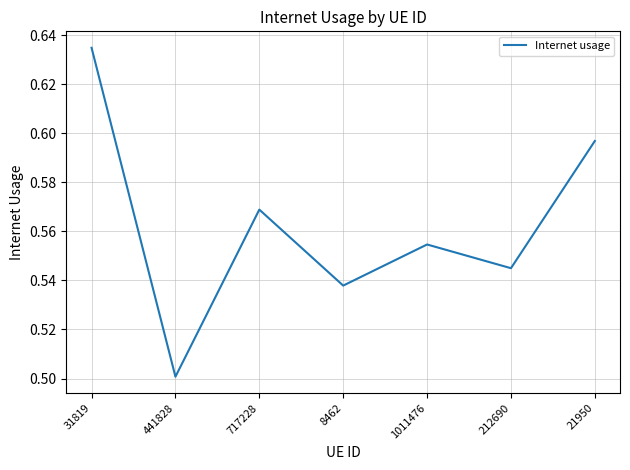

At which category does the chart reach its peak across all series?

31819